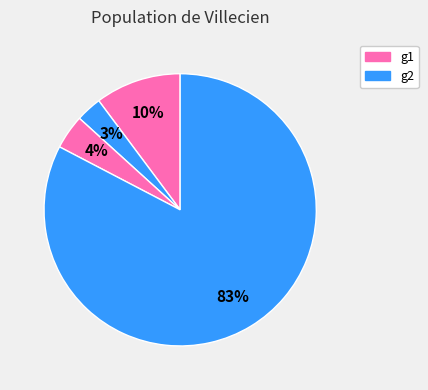

Count the number of slices in the pie.

4